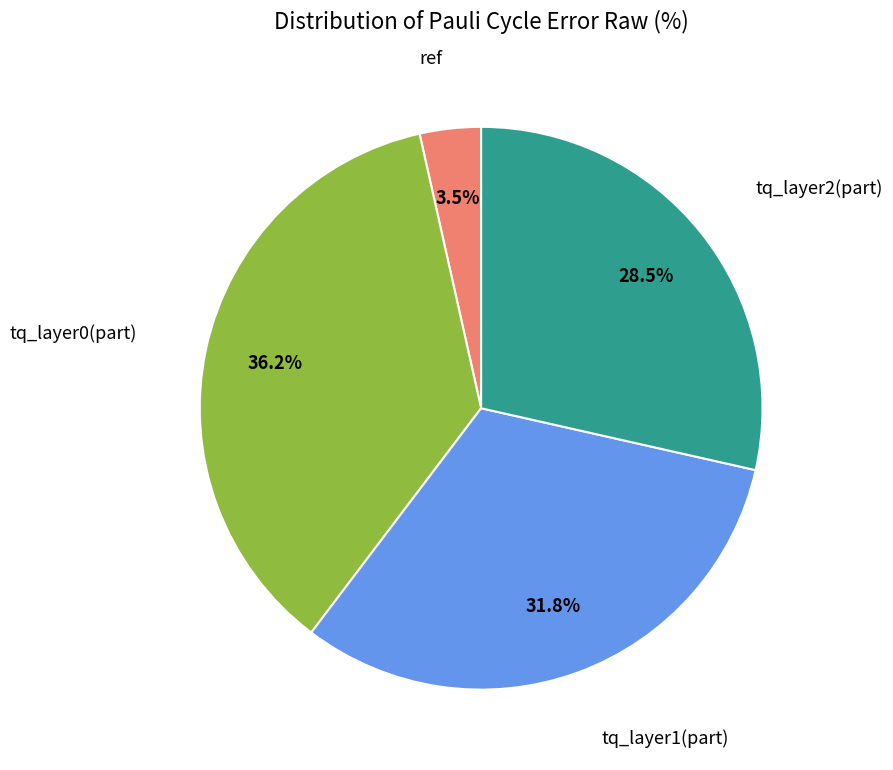

Is there any slice that represents more than half of the pie?

No